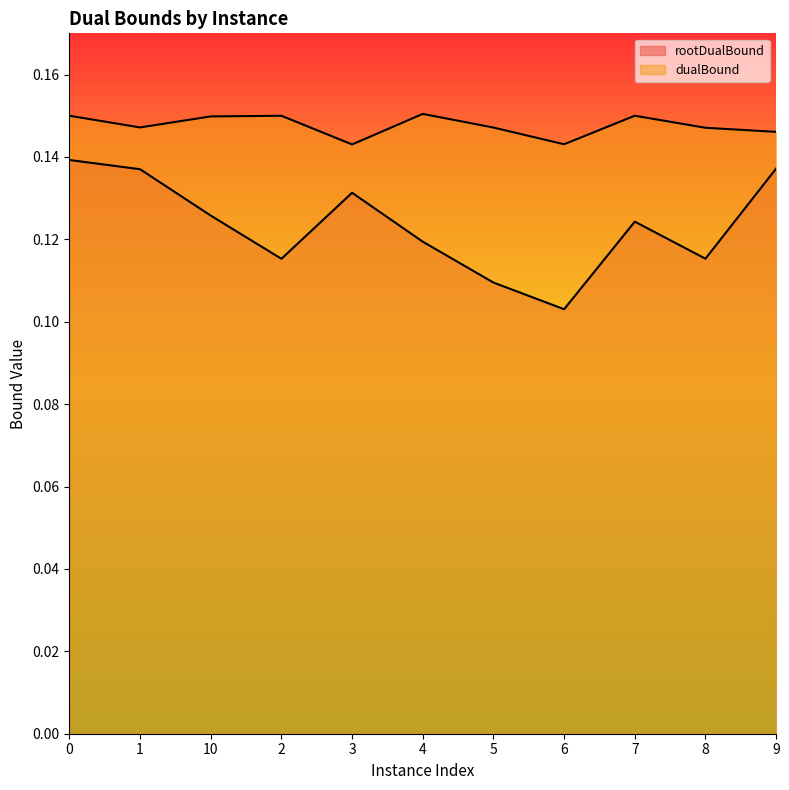

How many interior local valleys does the rootDualBound series have?

3